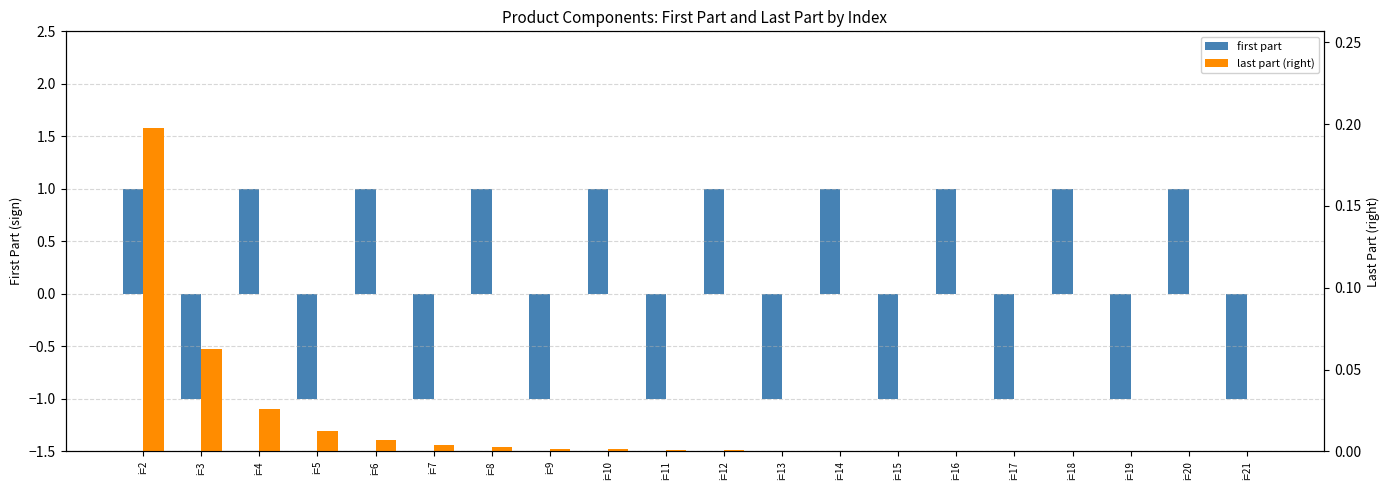

How many distinct data groups are displayed?

2